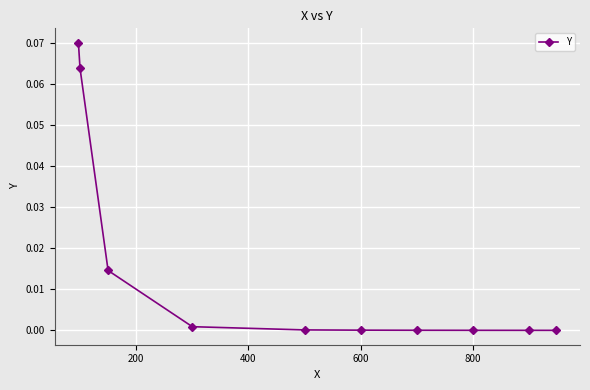

True or false: the data shows 0.0 at 800.

True